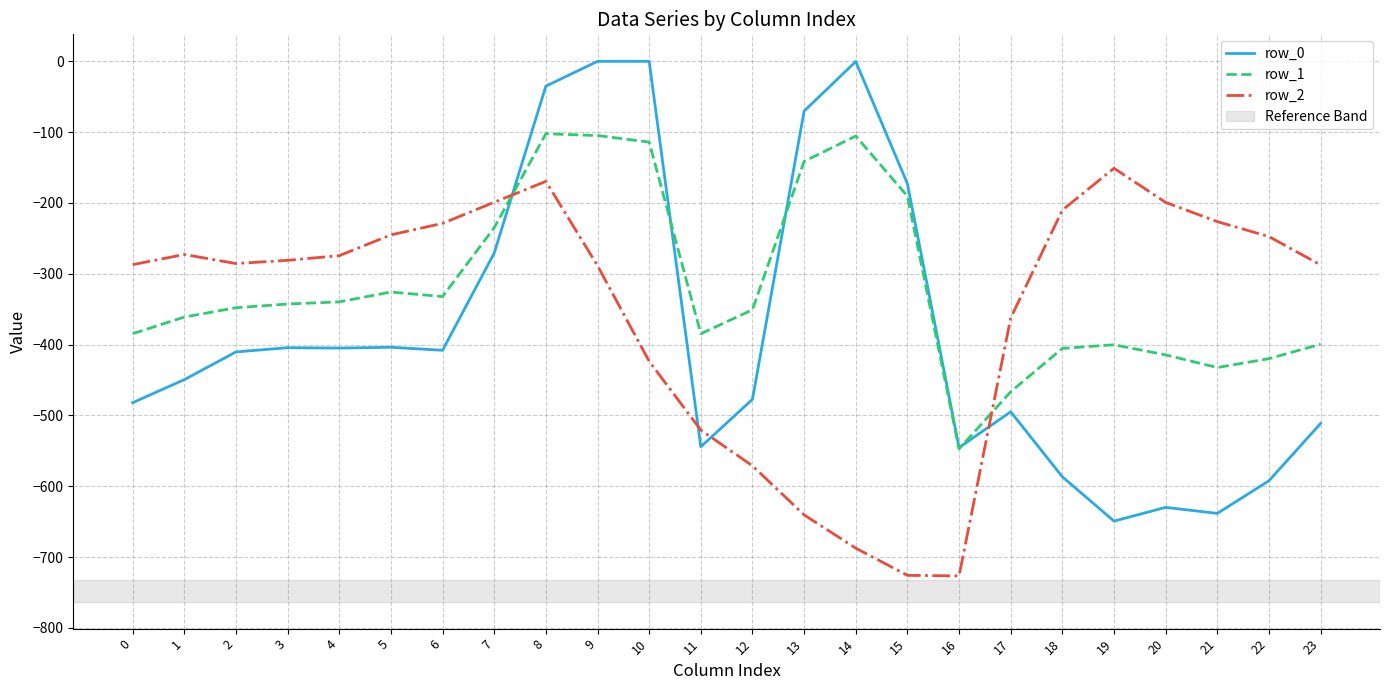

True or false: row_2 and row_0 cross at least once.

True